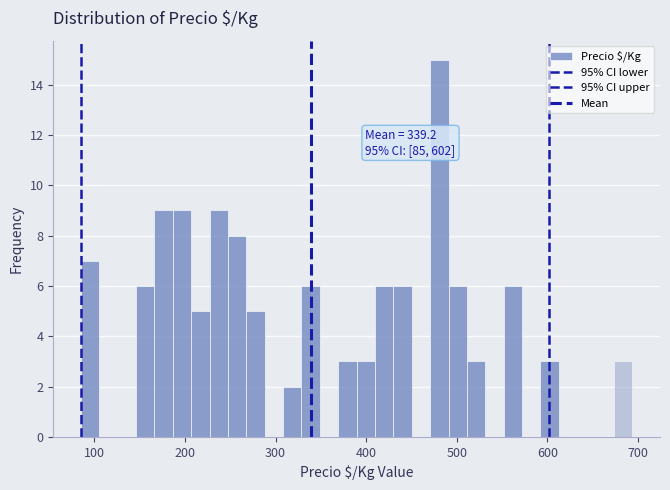

Around what value on the x-axis is the tallest bar? Give the approximate position of its centre, as read against the axis.

480